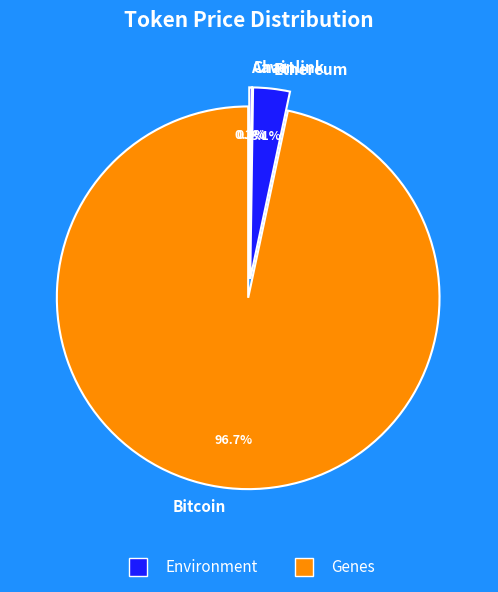

What is the smallest slice in the pie chart?

Chainlink